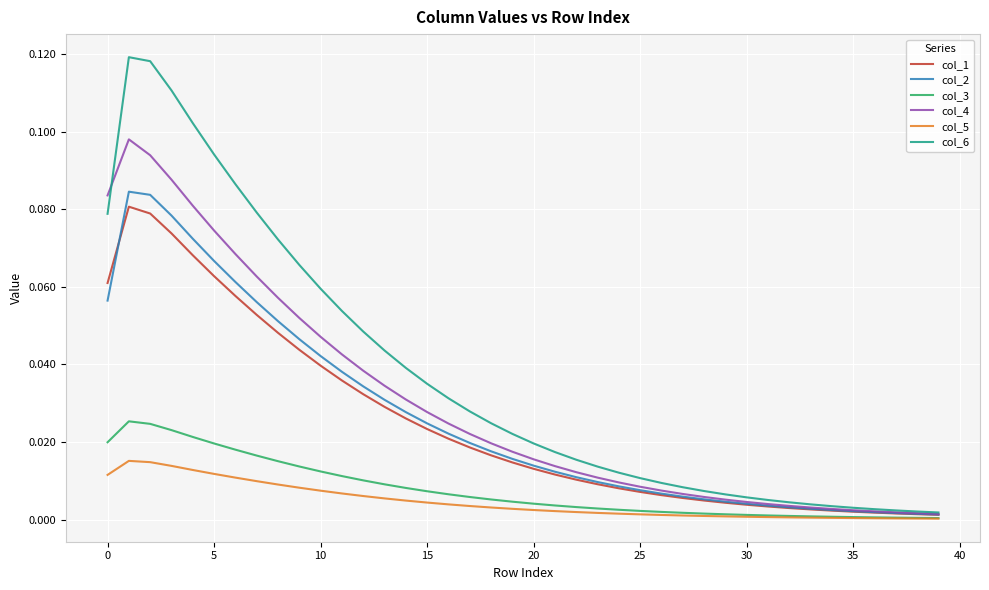

What are all the series names shown in the legend?

col_1, col_2, col_3, col_4, col_5, col_6